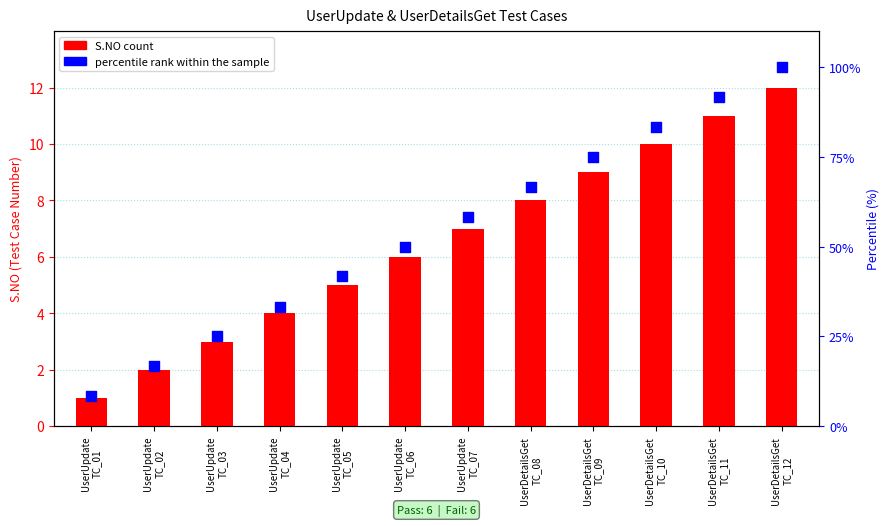

At how many categories does at least one series exceed 82?

3